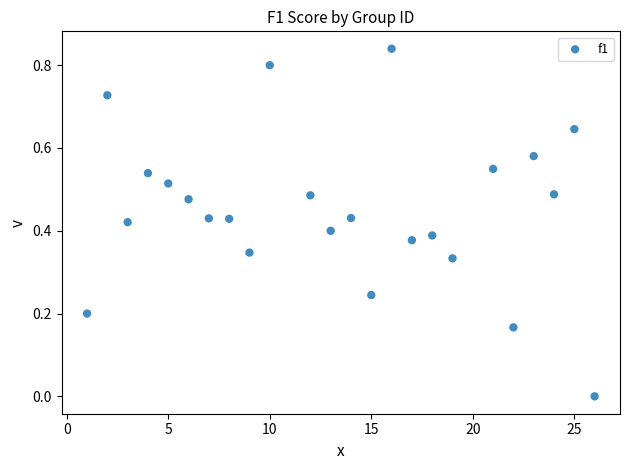

What is the range of X values (max minus min)?

25.0